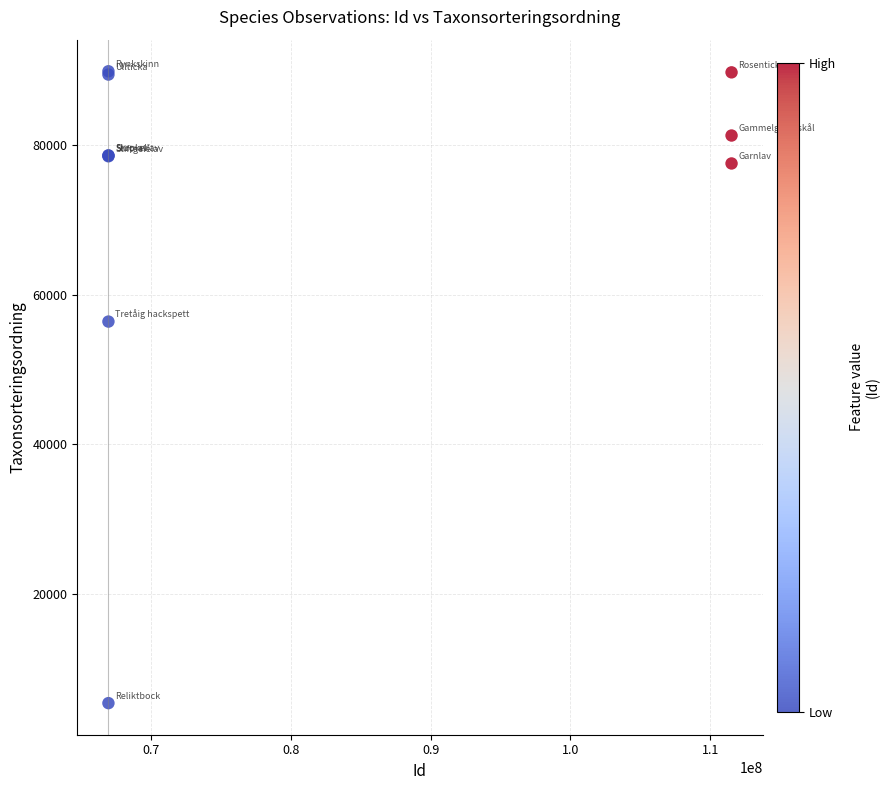

What Y value in the scatter plot is closest to 47629?

56395